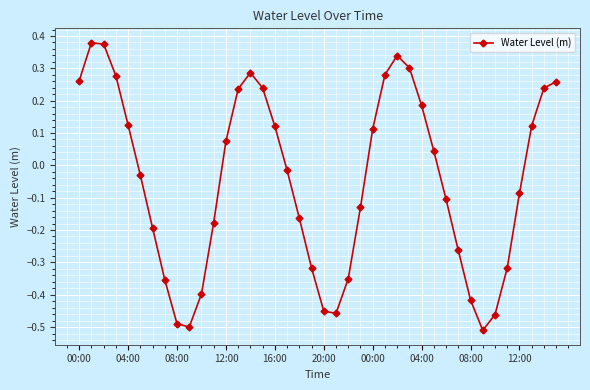

How many interior local valleys (lower than both neighbors) does the data have?

3